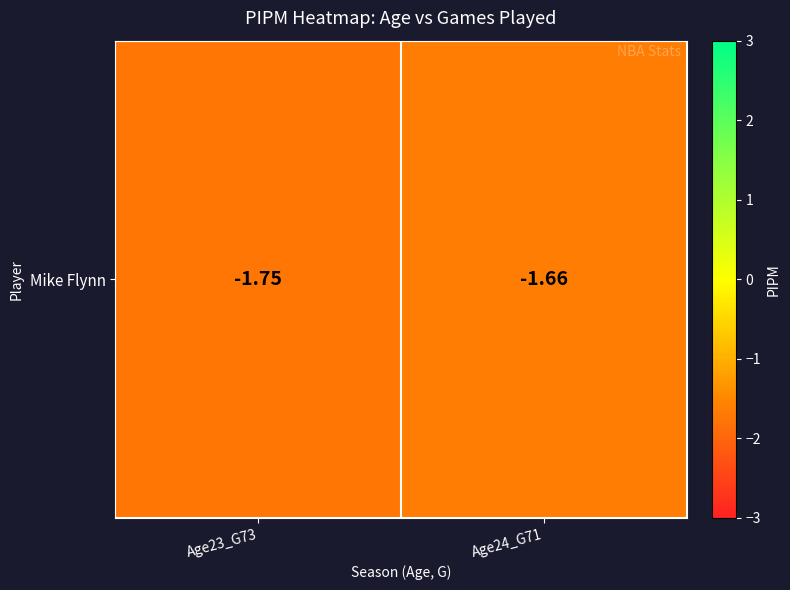

What is the sum of the values at Age24_G71 and Age23_G73?

-3.4